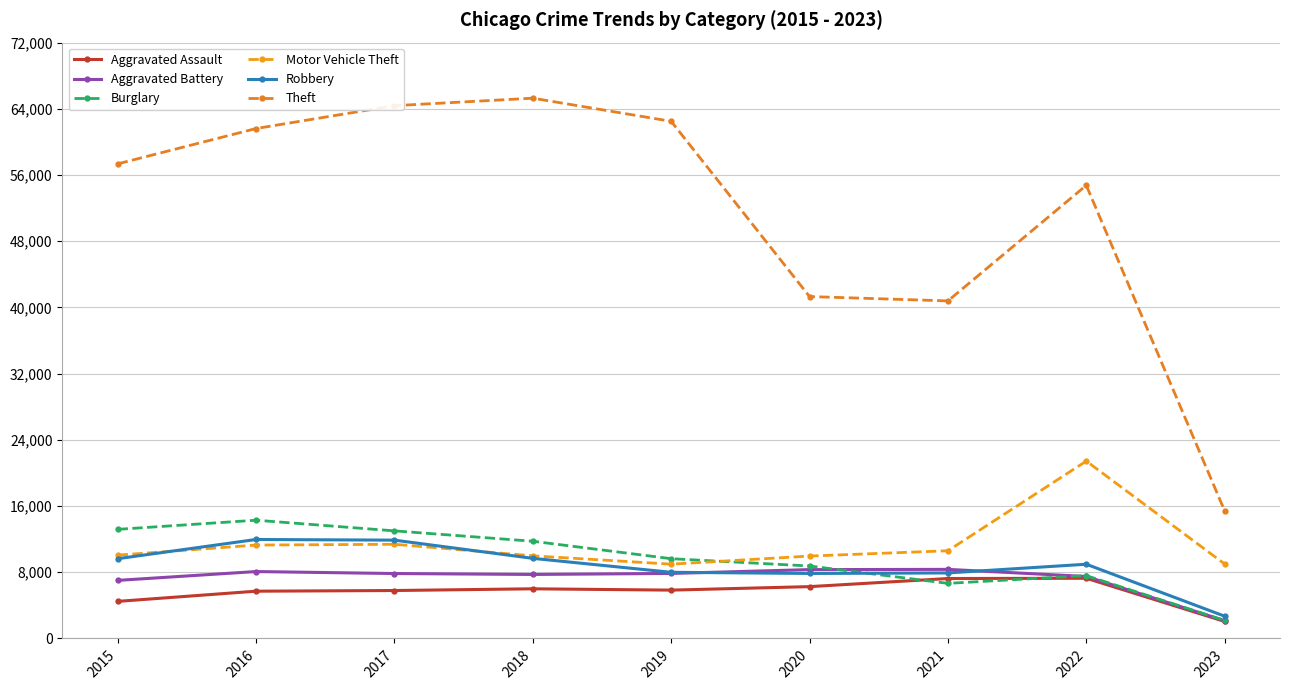

Does the chart have visible grid lines?

Yes